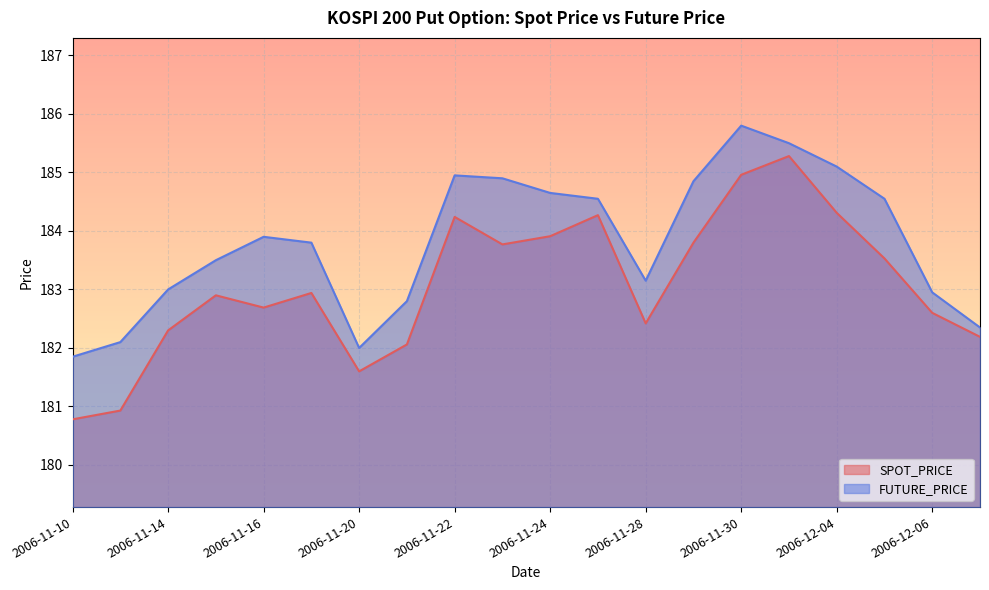

Reading left to right, what are all the values shown in this chart?

SPOT_PRICE: 180.8	180.9	182.3	182.9	182.7	182.9	181.6	182.1	184.2	183.8	183.9	184.3	182.4	183.8	185.0	185.3	184.3	183.5	182.6	182.2
FUTURE_PRICE: 181.8	182.1	183.0	183.5	183.9	183.8	182.0	182.8	184.9	184.9	184.7	184.6	183.2	184.8	185.8	185.5	185.1	184.6	182.9	182.3